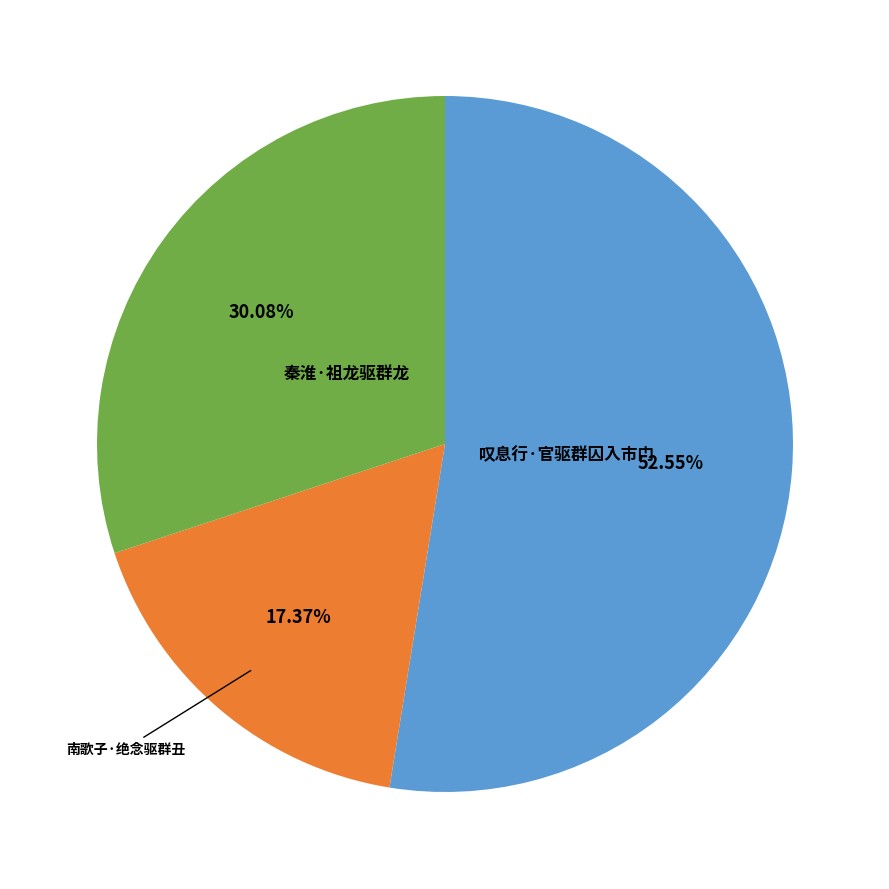

Is there a majority slice in this chart?

Yes